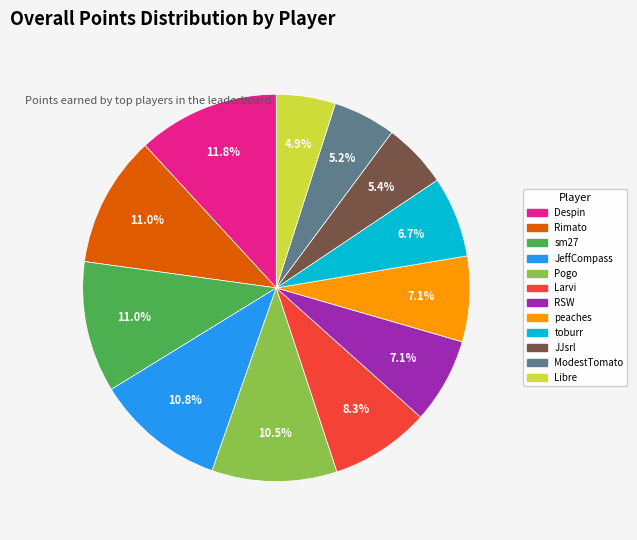

How many segments does this pie chart have?

12